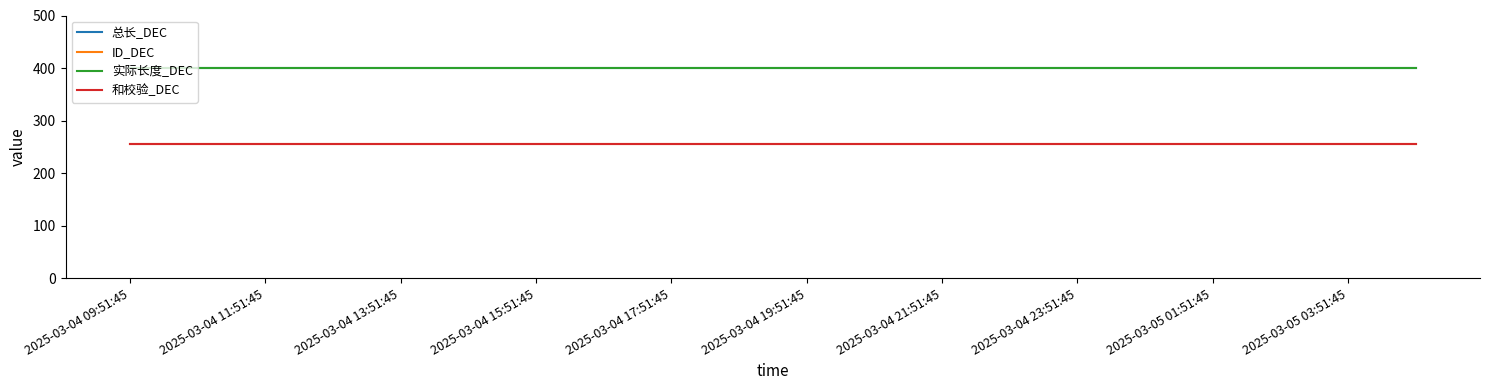

True or false: ID_DEC and 总长_DEC intersect in this chart.

False